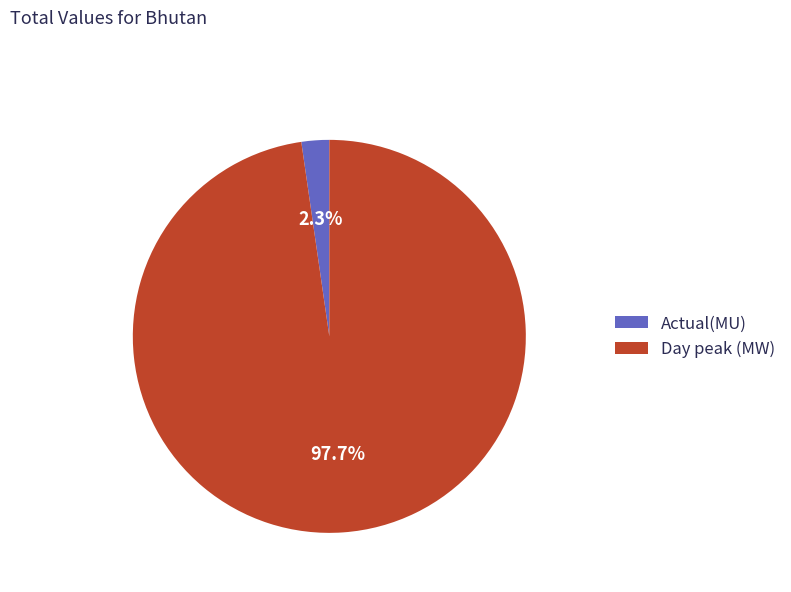

How many slices are in this pie chart?

2